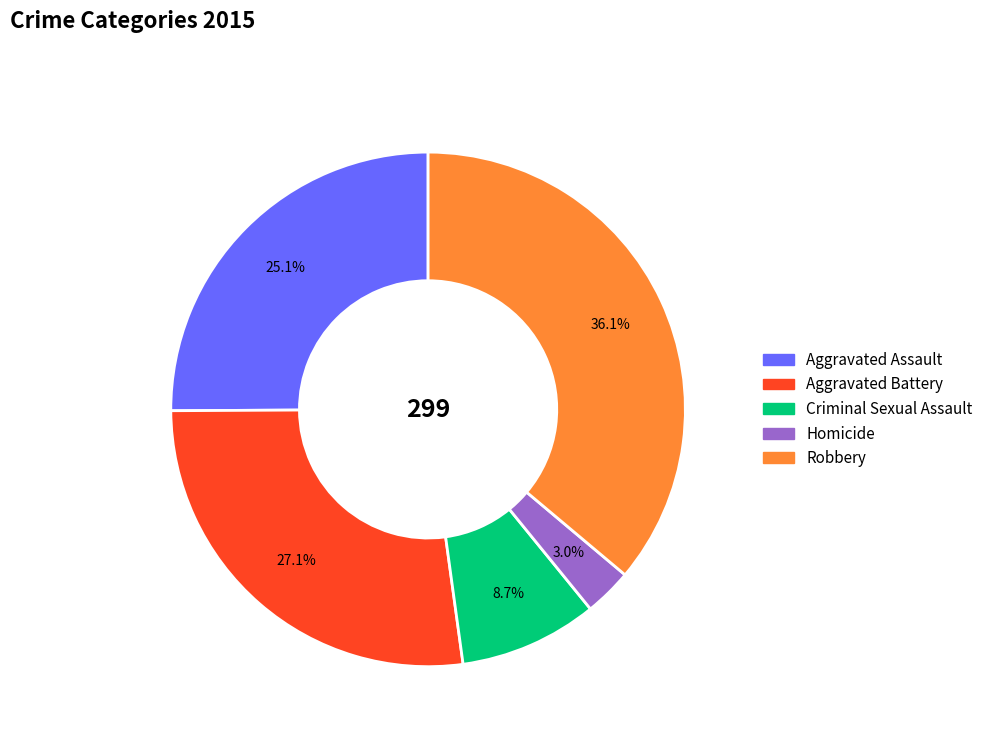

True or false: Robbery accounts for 47% of the total.

False